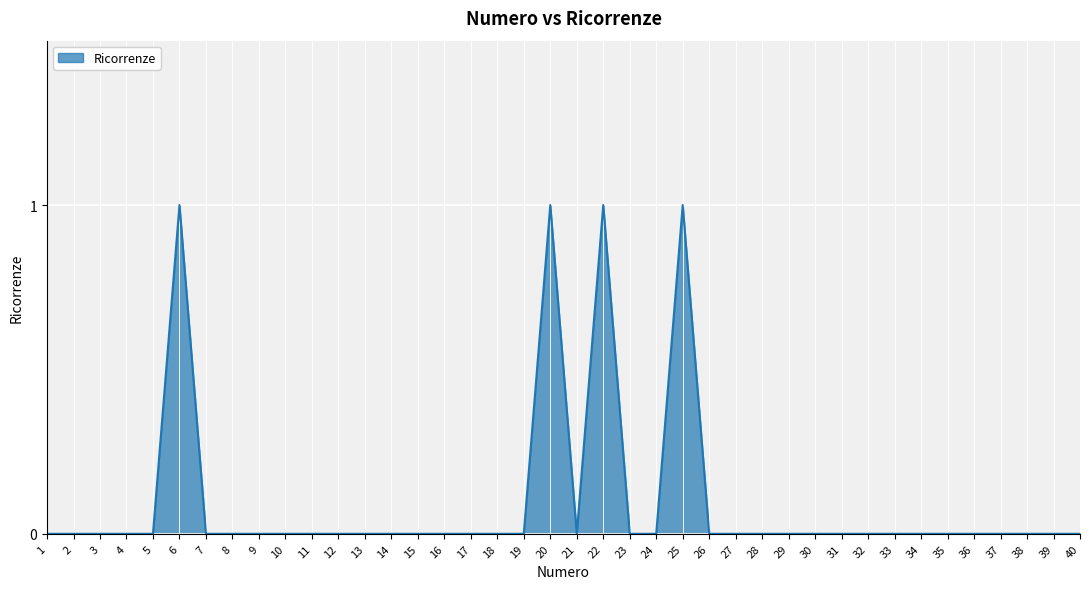

What is the maximum value shown in the chart?

1